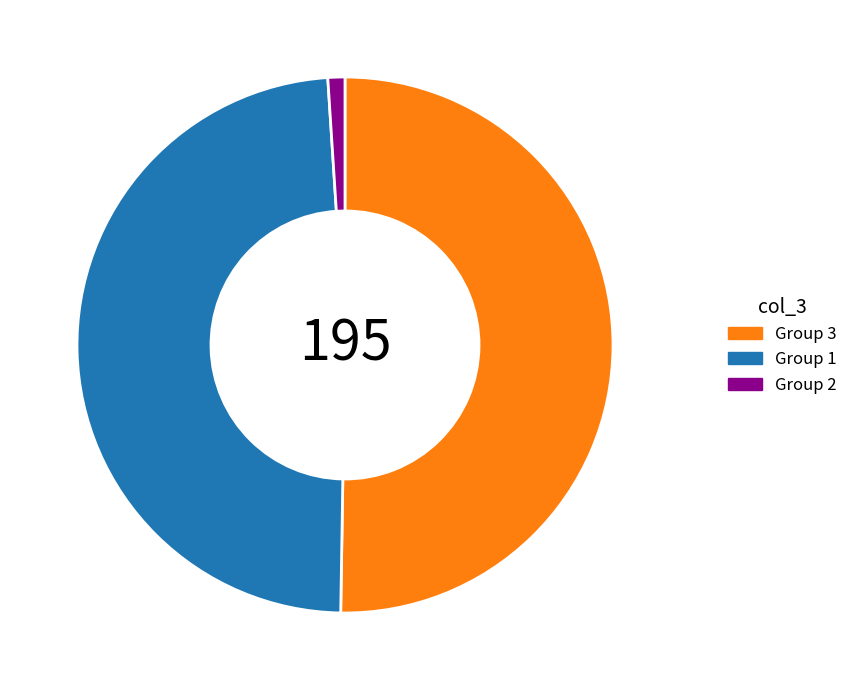

What is the smallest slice in the pie chart?

Group 2